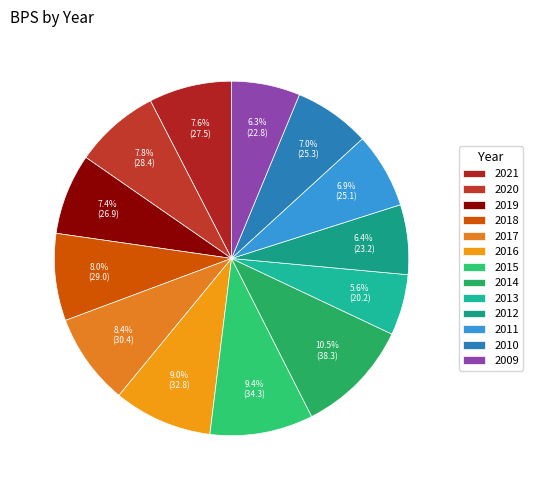

To the nearest percent, what is the difference between the largest and smallest slice percentages?

5%